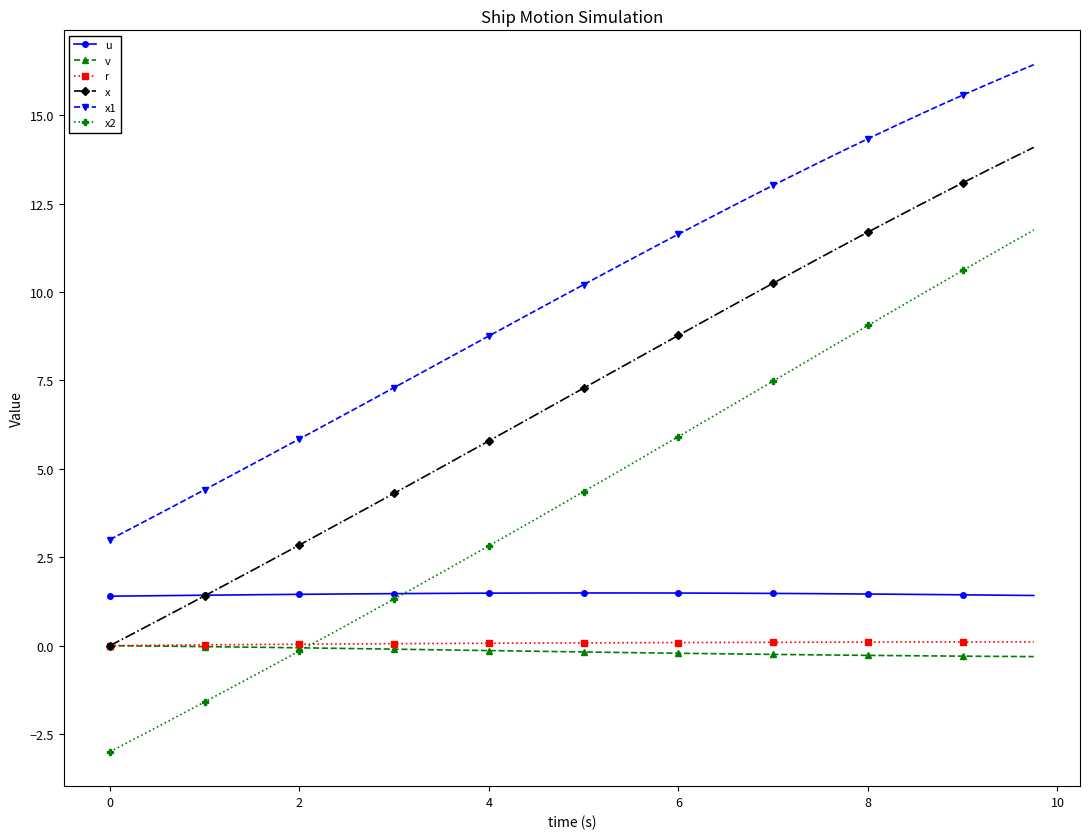

What is the difference between the second highest and second lowest values in the v series?

0.3